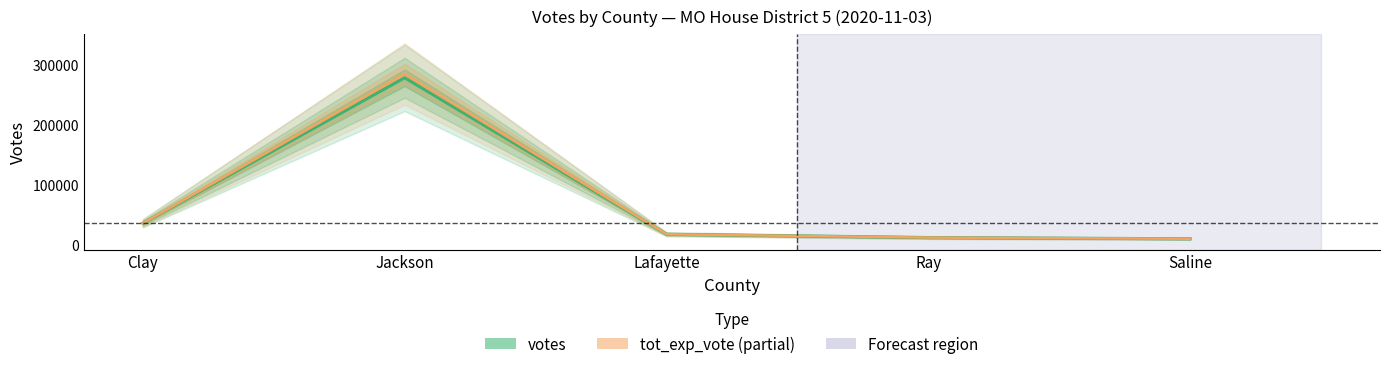

Reading left to right, extract all data points from this chart.

votes: Clay=35250	Jackson=277370	Lafayette=16884	Ray=11362	Saline=9372
tot_exp_vote: Clay=35250	Jackson=283659	Lafayette=16884	Ray=11362	Saline=9372